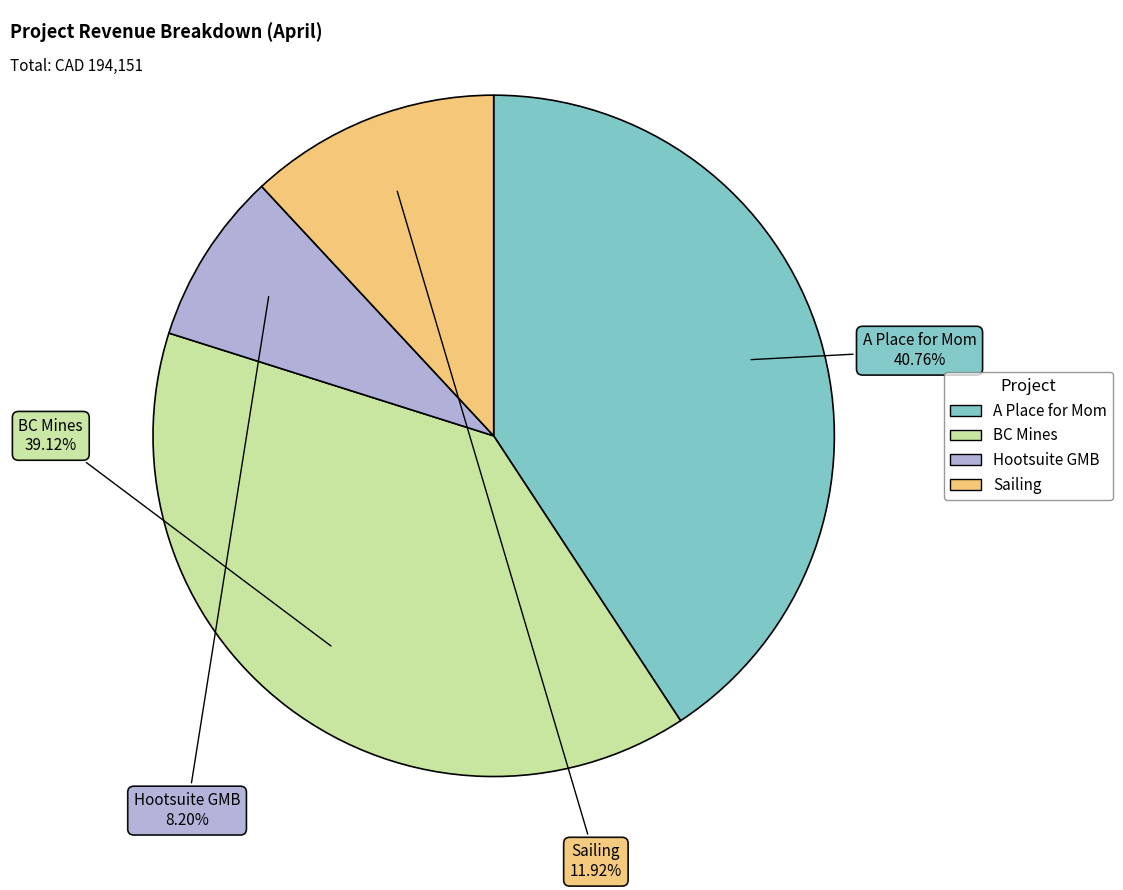

Combined, what portion of the pie is Hootsuite GMB and BC Mines?

47.3%